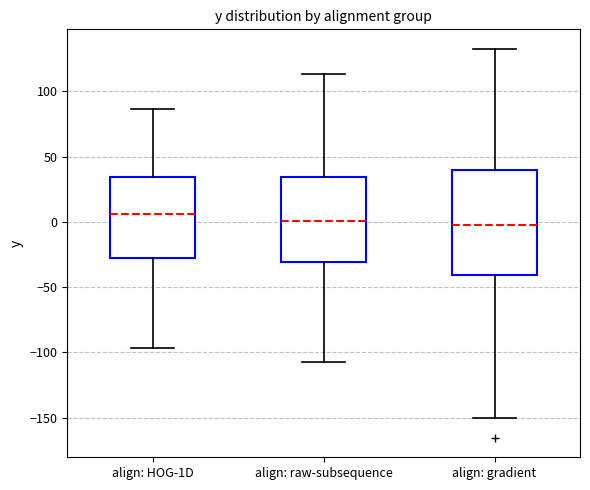

Where does the lower whisker of the box for align: raw-subsequence end on the y-axis? The values are not printed on the chart, so give them approximately, as read against the axis.

-105